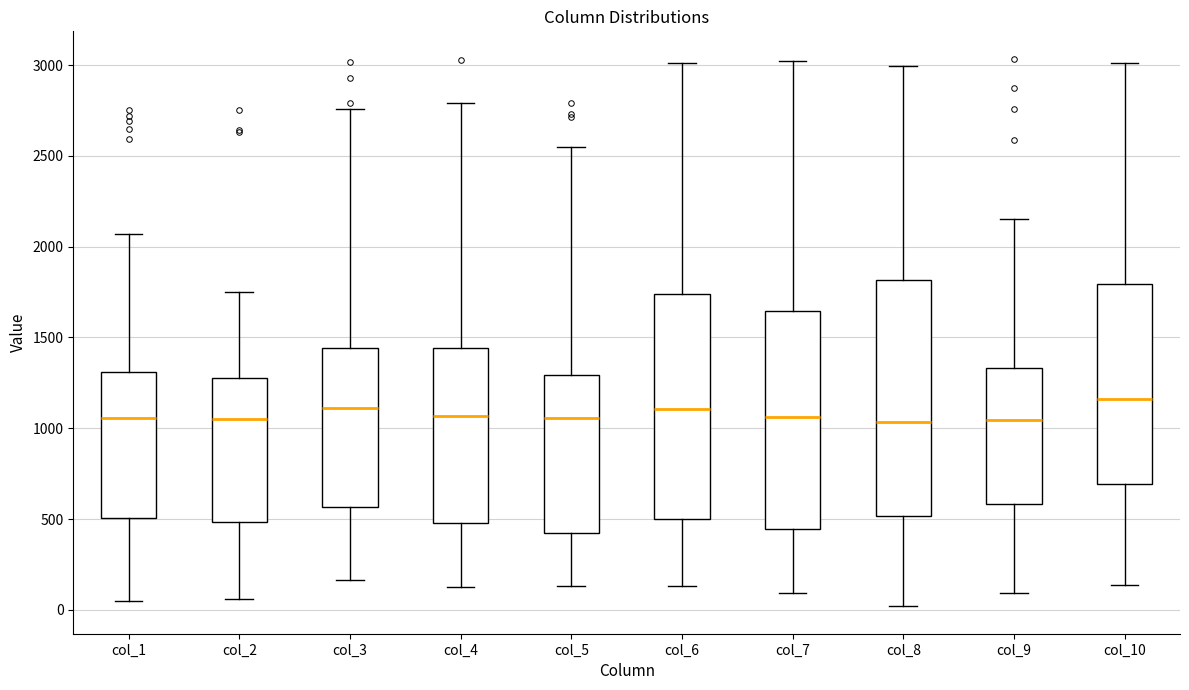

Where does the median line of the box for col_7 sit on the y-axis? The values are not printed on the chart, so give them approximately, as read against the axis.

1050